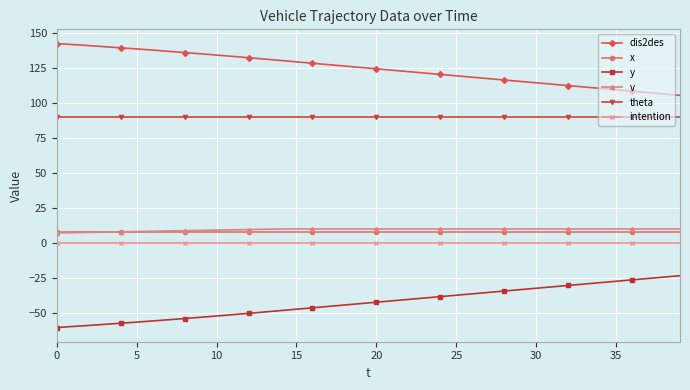

Which series has the largest total across all categories?

dis2des